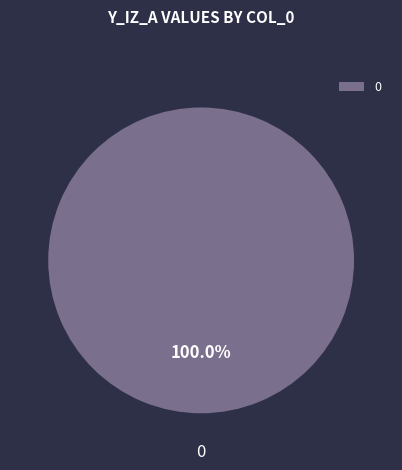

Does 0 represent more than half of the total?

Yes